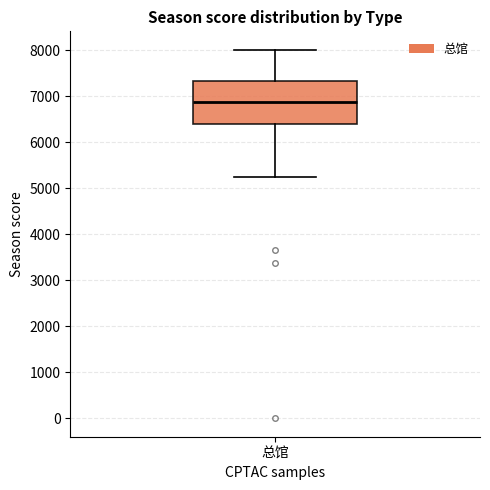

Transcribe this box plot: give where the median line is, the range the box spans, and where the two whiskers end, as read against the y-axis. The values are not printed on the chart, so give them approximately, as read against the axis.

median 6900, box 6400 to 7300, whiskers 5300 to 8000